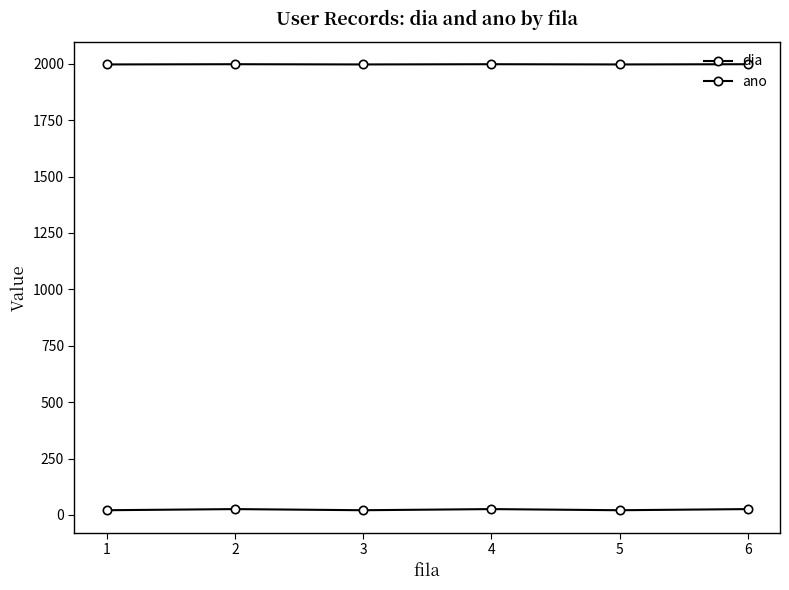

How many distinct data groups are displayed?

2